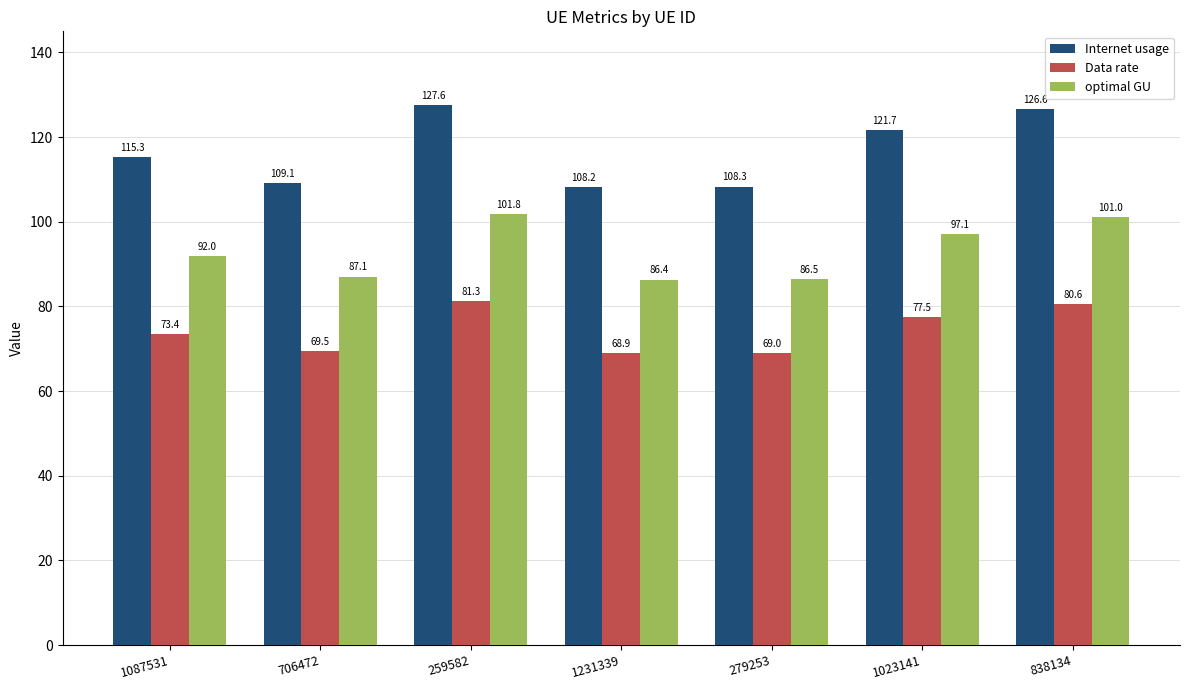

Reading left to right, list all the values displayed in this chart.

Internet usage: 115.3	109.1	127.6	108.2	108.3	121.7	126.6
Data rate: 73.4	69.5	81.3	68.9	69.0	77.5	80.6
optimal GU: 92.0	87.1	101.8	86.4	86.5	97.1	101.0